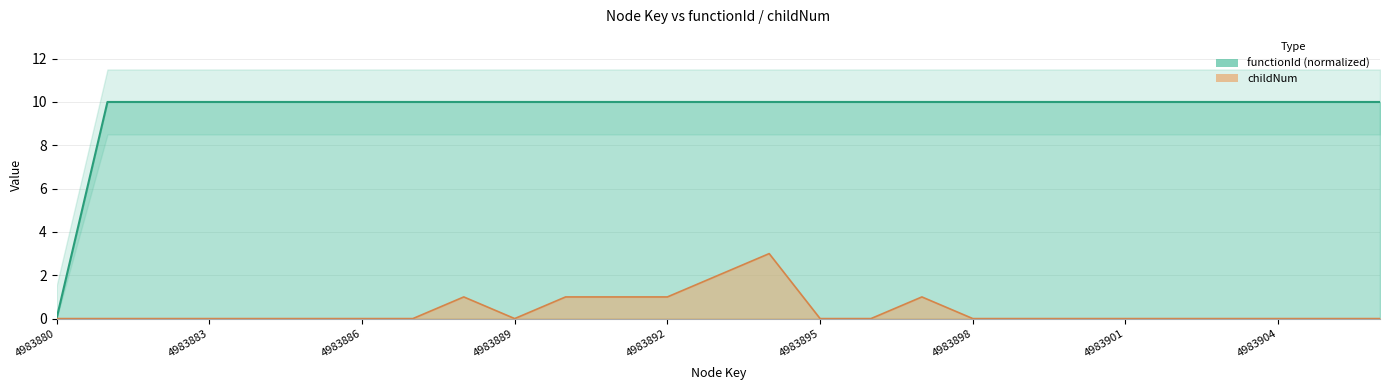

Which series changed the most between 4983905 and 4983906?

functionId